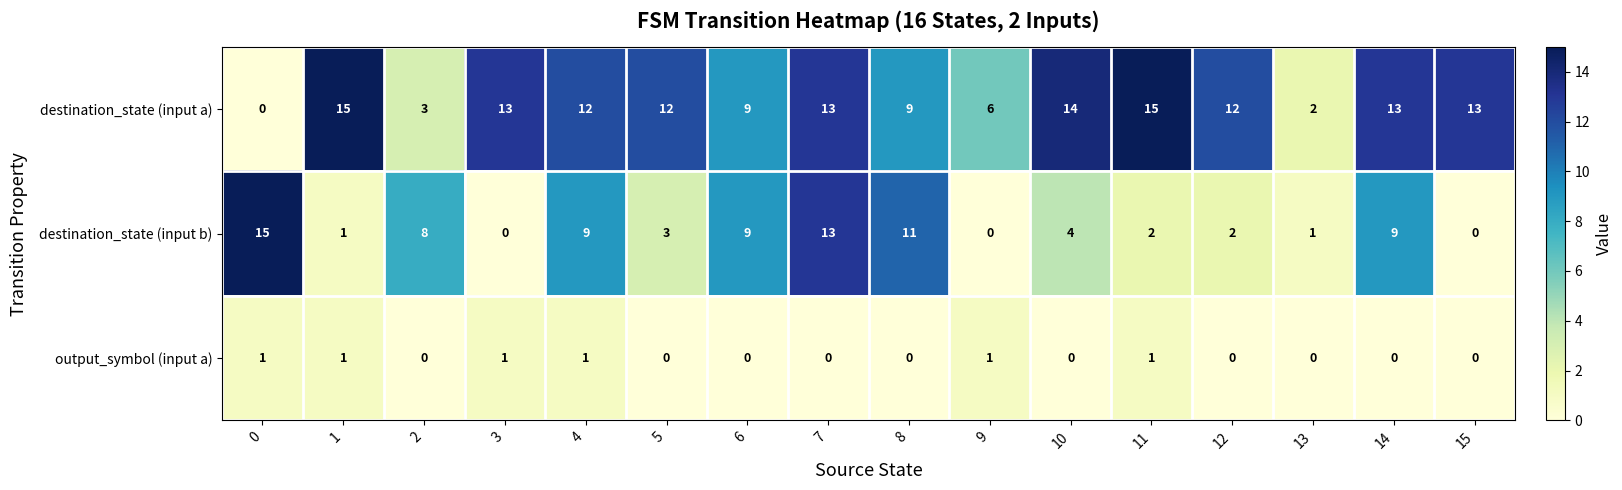

The value of destination_state (input a) at 0 is 0. True or false?

True